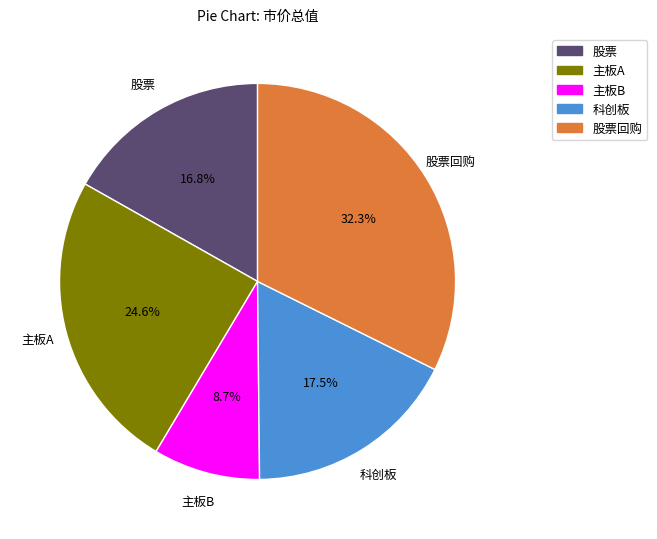

Which category has the smallest portion of the pie?

主板B